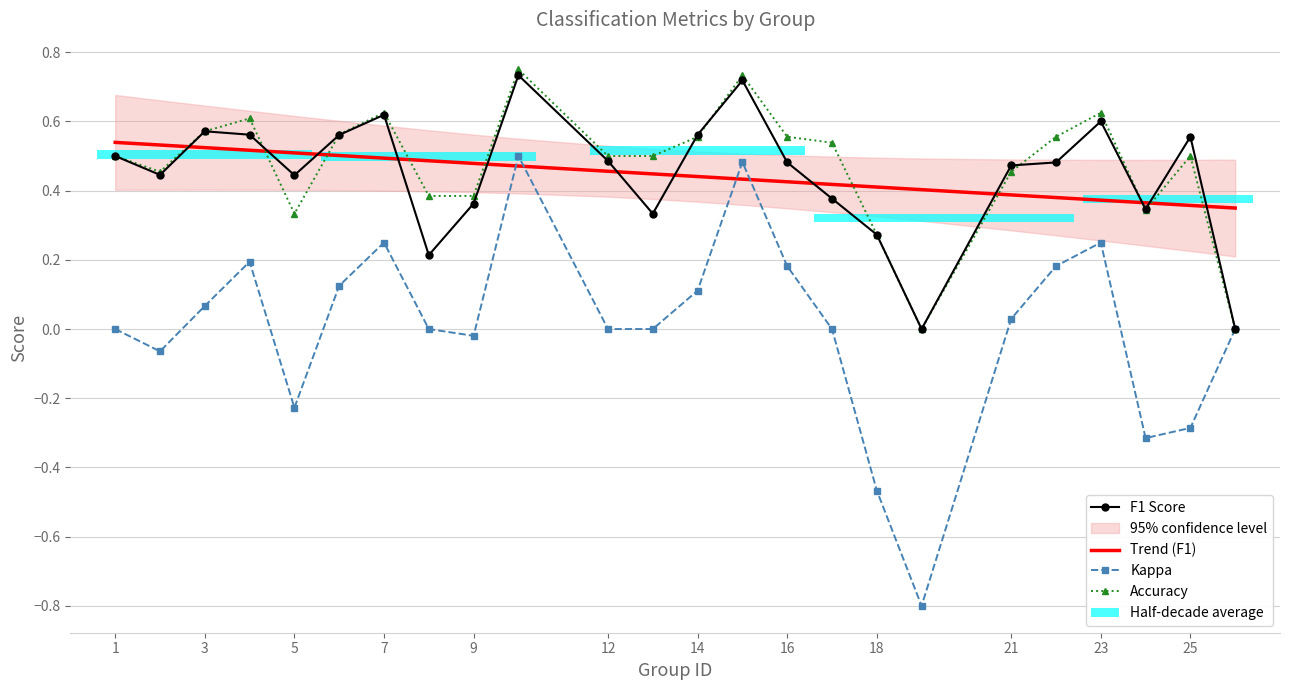

Which series has the largest total across all categories?

Accuracy